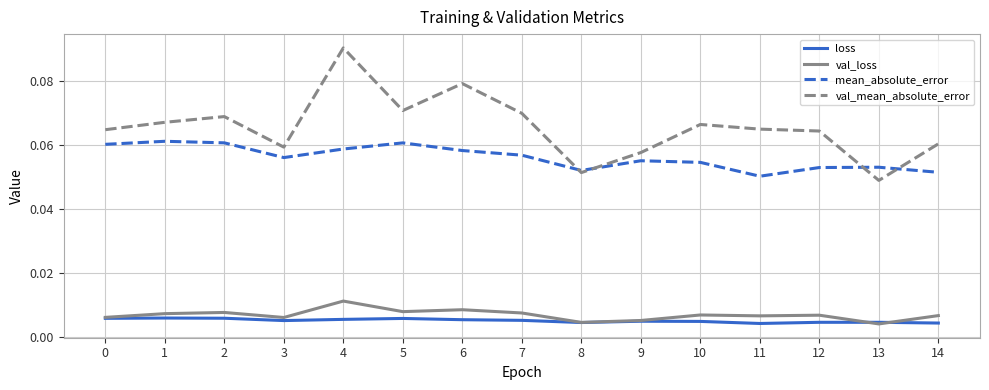

Which series has the widest spread of values?

val_mean_absolute_error